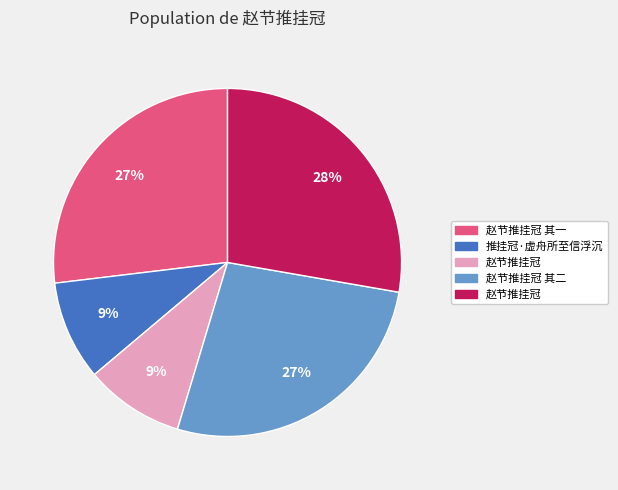

How many slices are in this pie chart?

5